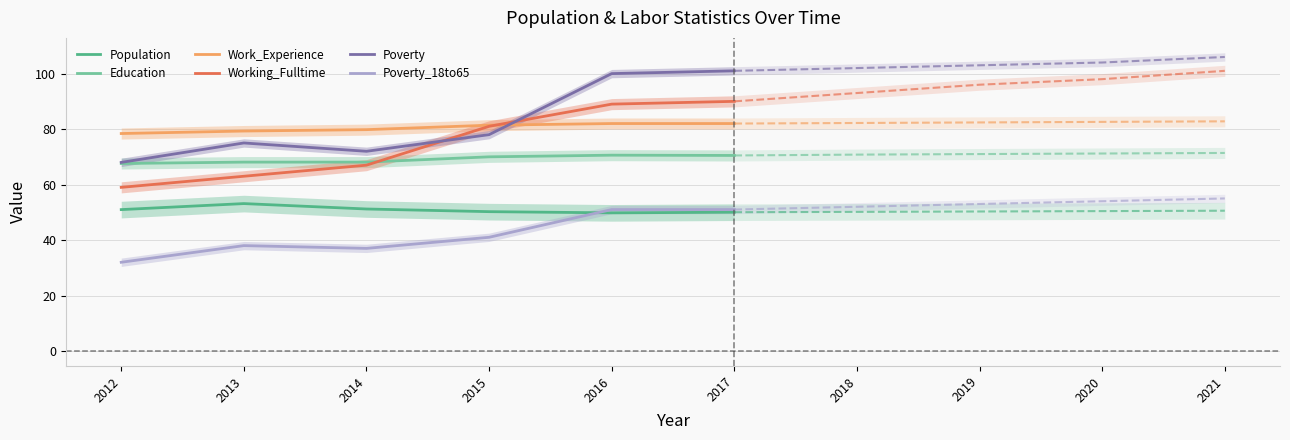

At which label does Population reach its minimum?

2016